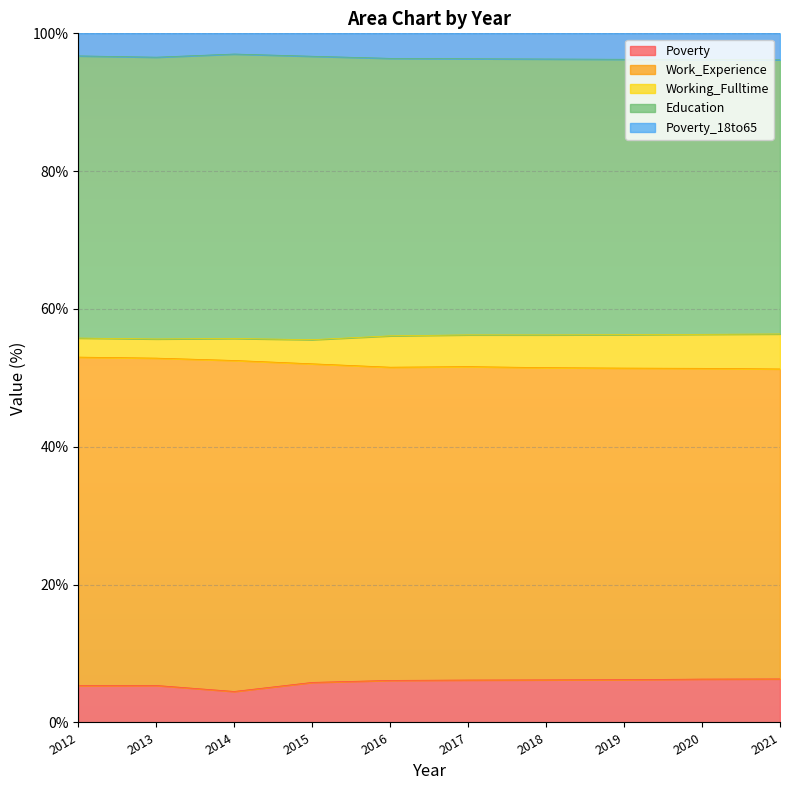

True or false: Poverty and Work_Experience intersect in this chart.

False